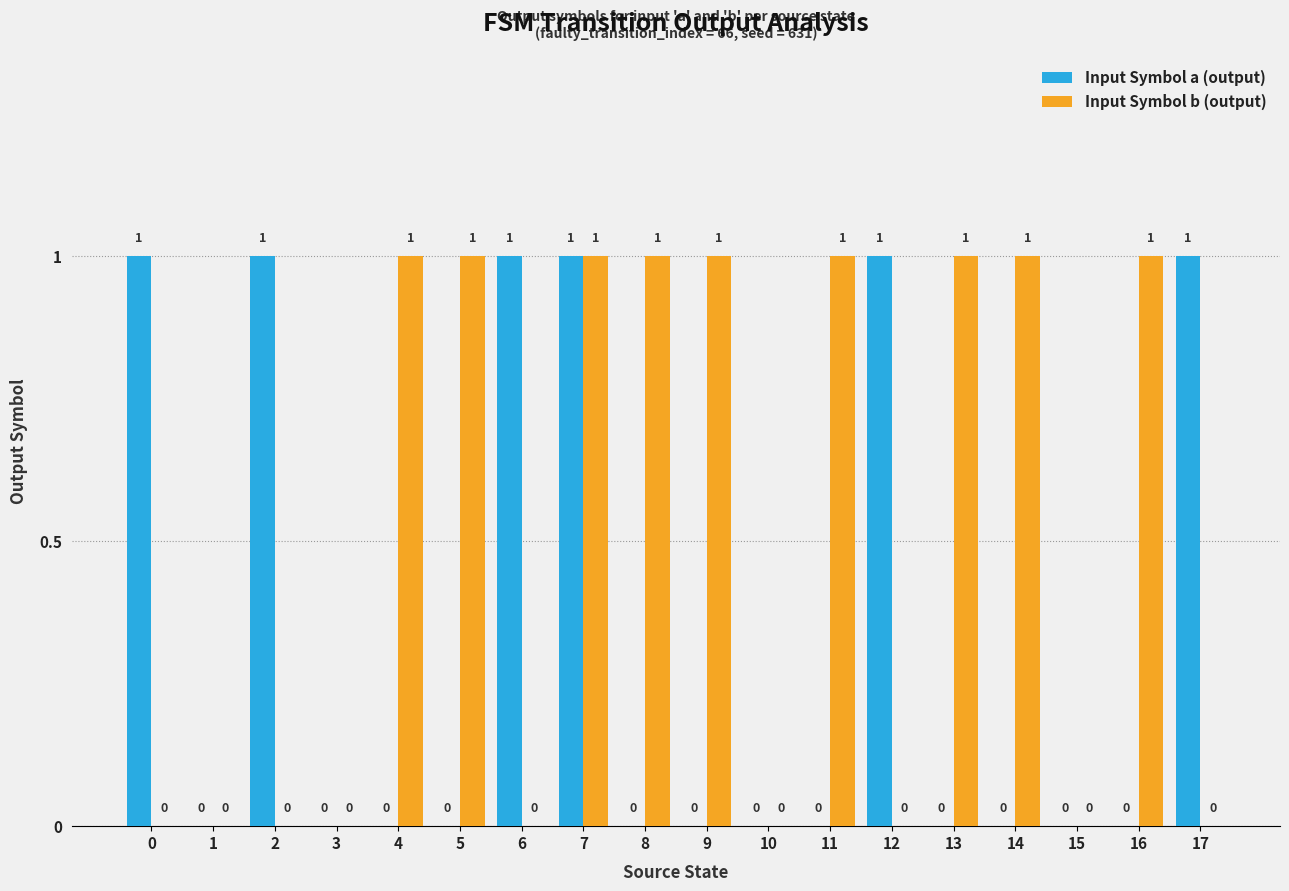

Reading left to right, transcribe all the data shown in this chart.

Input Symbol a (output): 1	0	1	0	0	0	1	1	0	0	0	0	1	0	0	0	0	1
Input Symbol b (output): 0	0	0	0	1	1	0	1	1	1	0	1	0	1	1	0	1	0